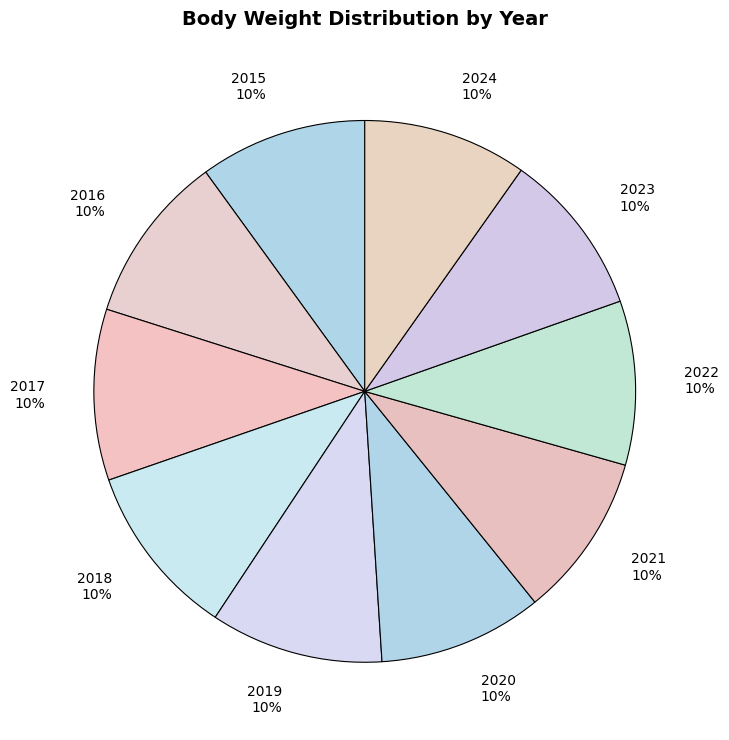

What percentage is the 2018 slice, to the nearest percent?

10%